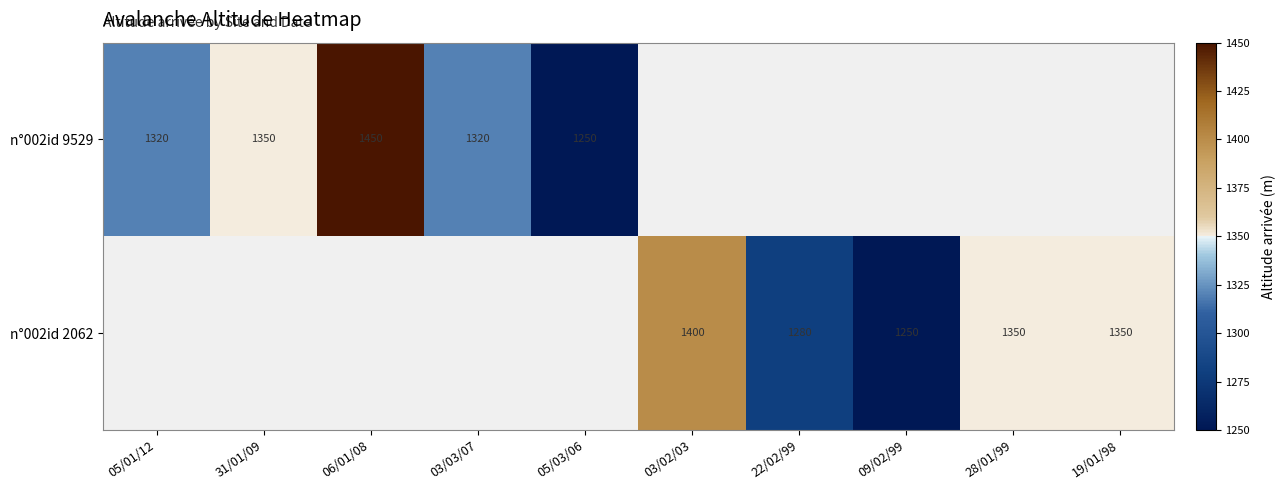

What is the greatest value displayed?

1450.0